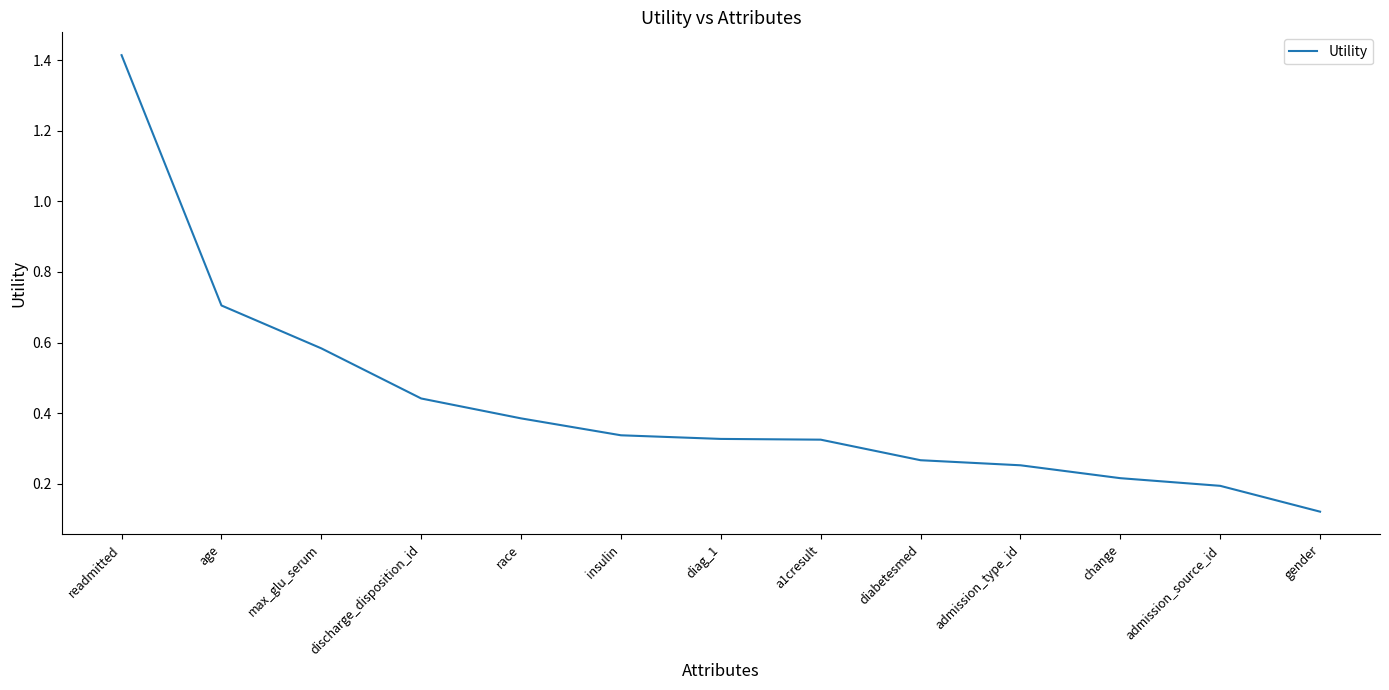

Between race and max_glu_serum, which is larger?

max_glu_serum